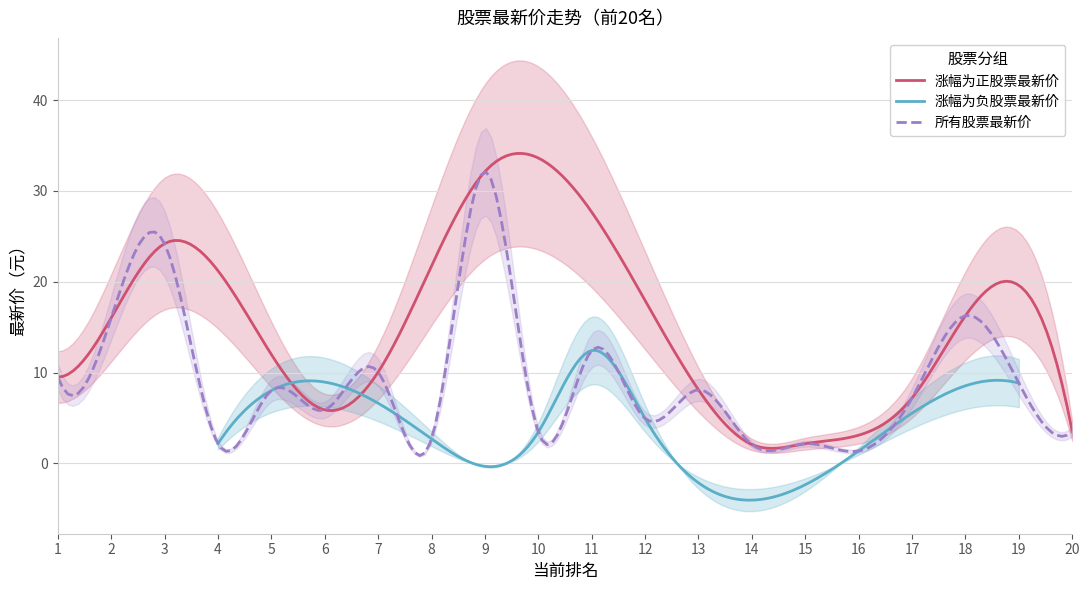

Which series has the largest range (max minus min)?

涨跌幅>0（最新价）